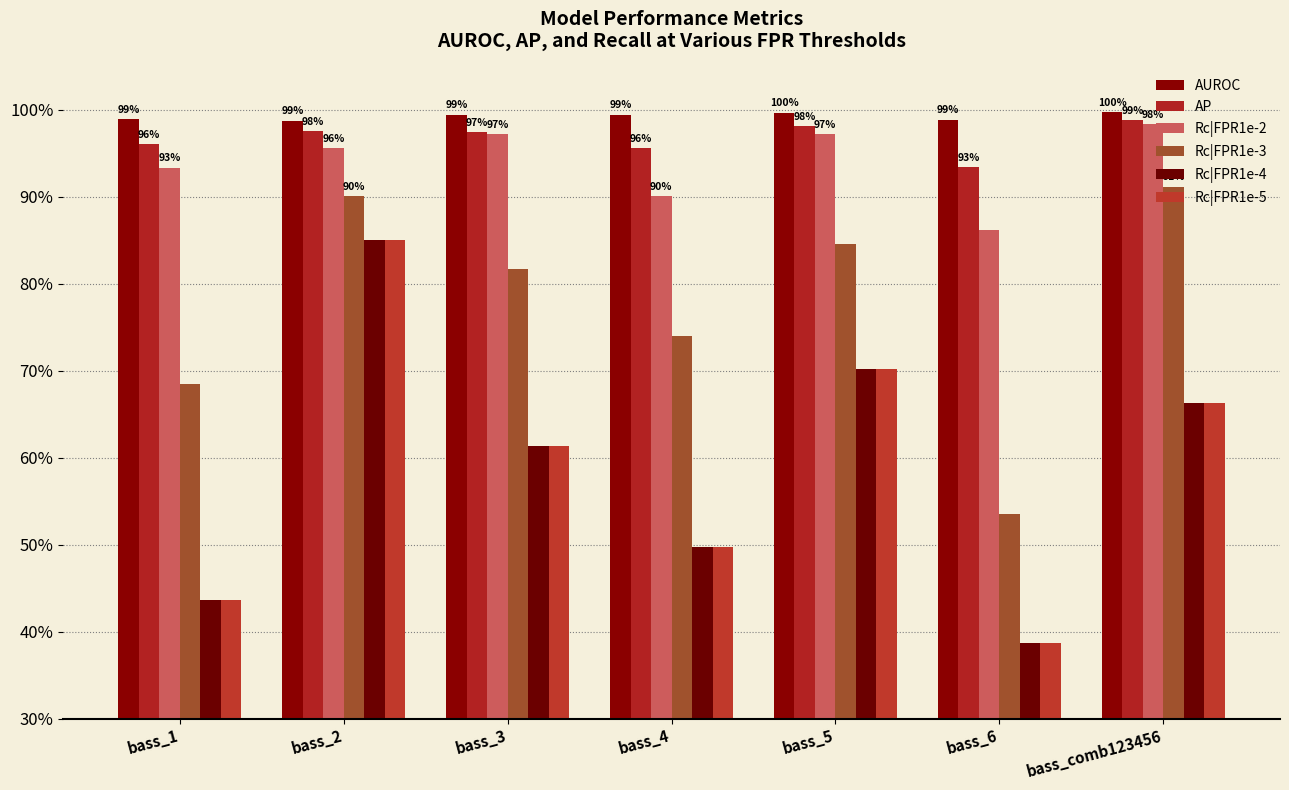

Does the chart contain any negative values?

No